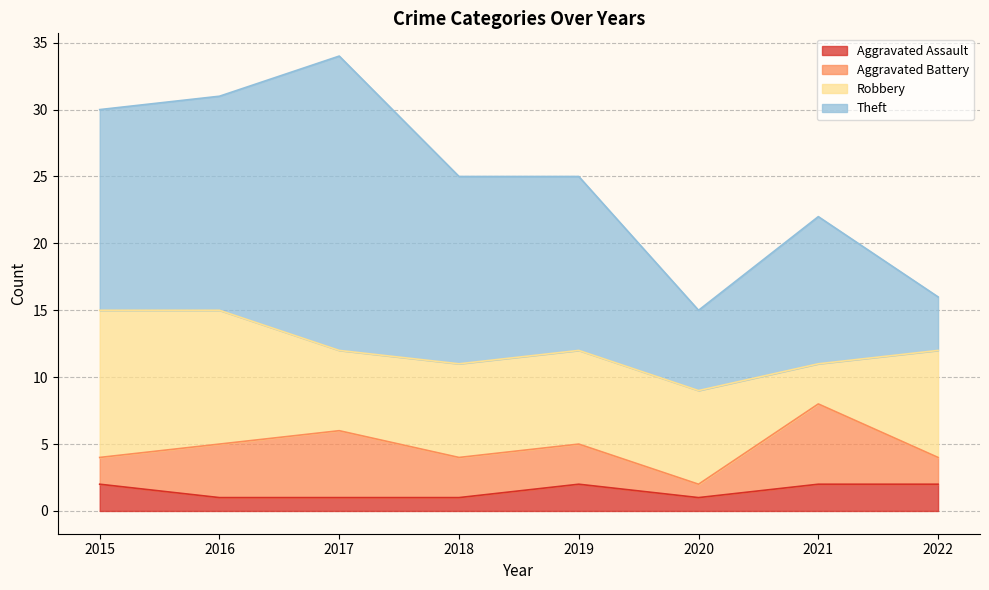

True or false: Aggravated Battery and Aggravated Assault intersect in this chart.

False